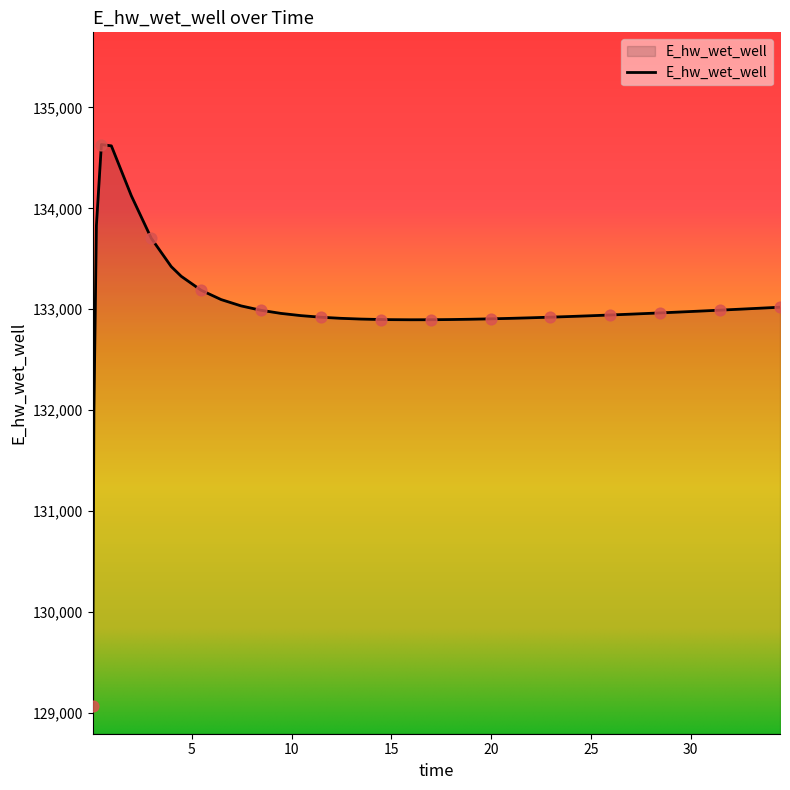

What is the greatest value displayed?

134632.5